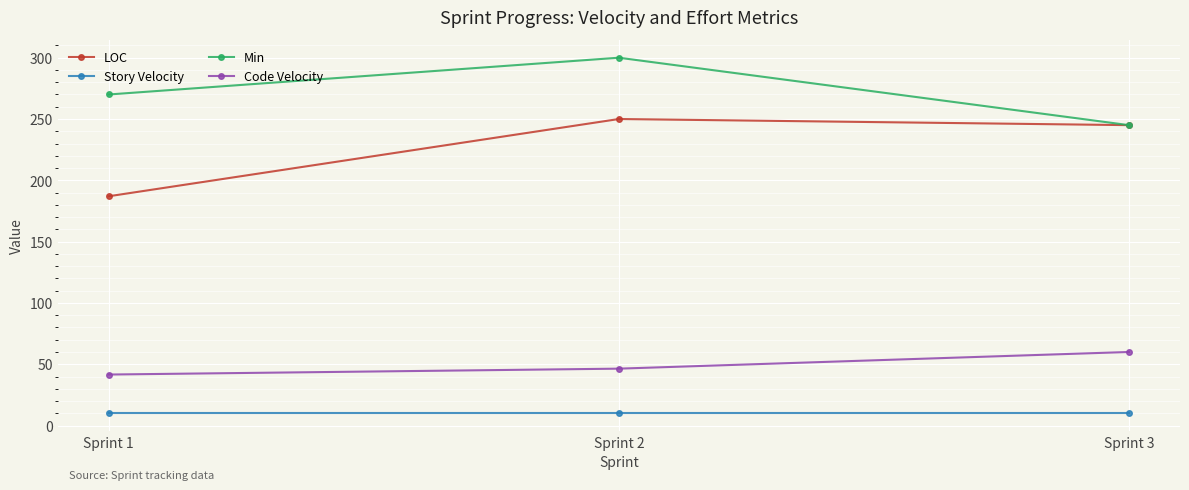

At which category is the sum across all series the highest?

Sprint 2